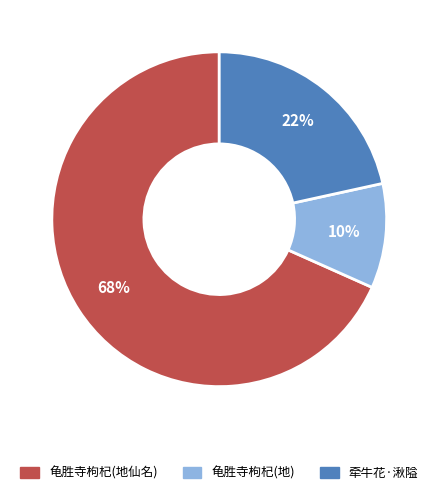

To the nearest percent, what percentage of the pie is 牵牛花·湫隘?

22%